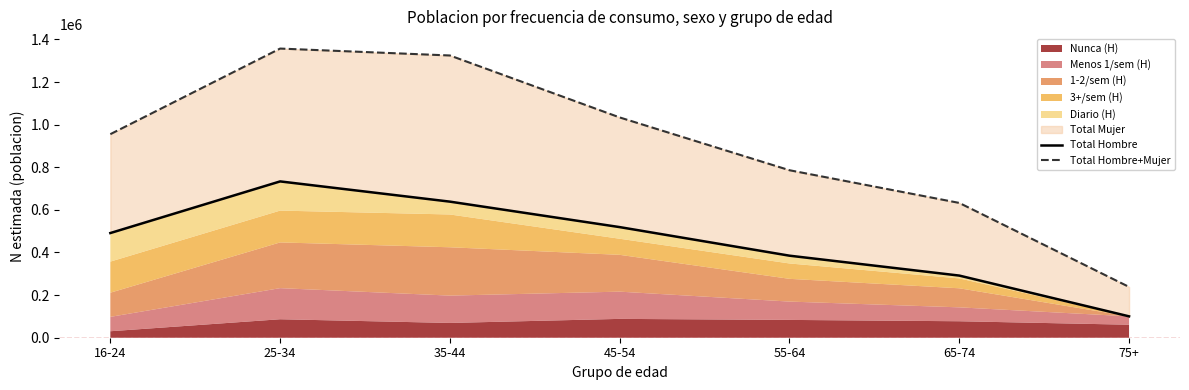

Where is the first local maximum for Total Hombre+Mujer?

25-34